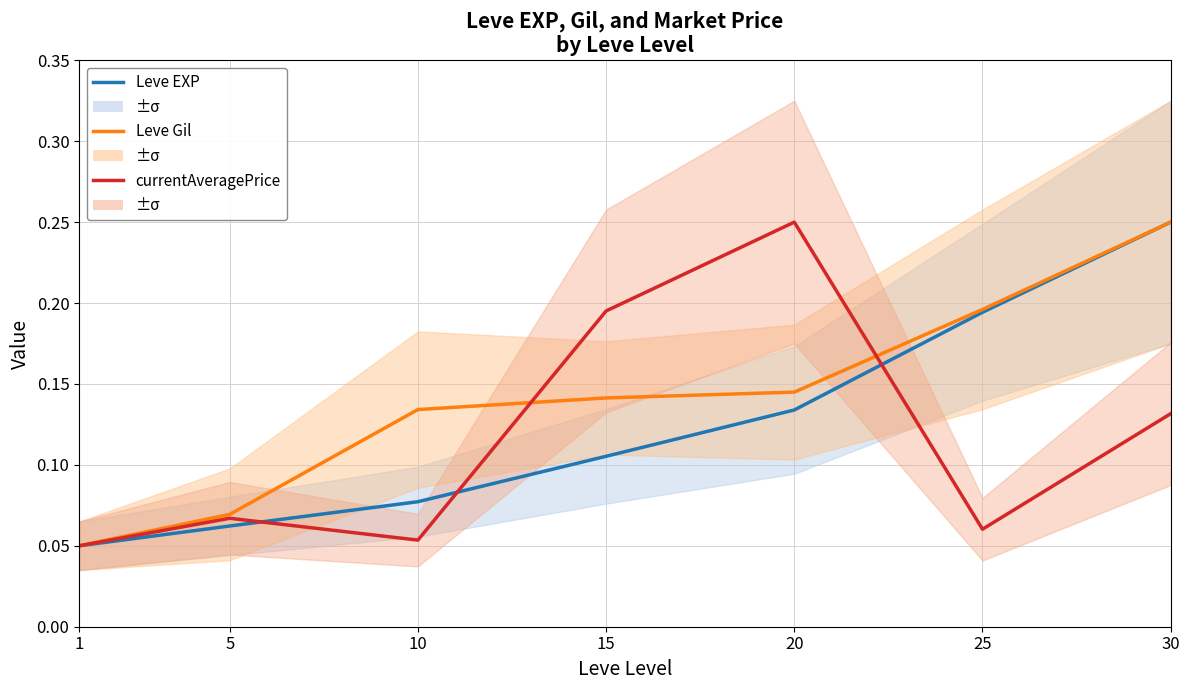

Where is Leve Gil nearest to the value 0?

1